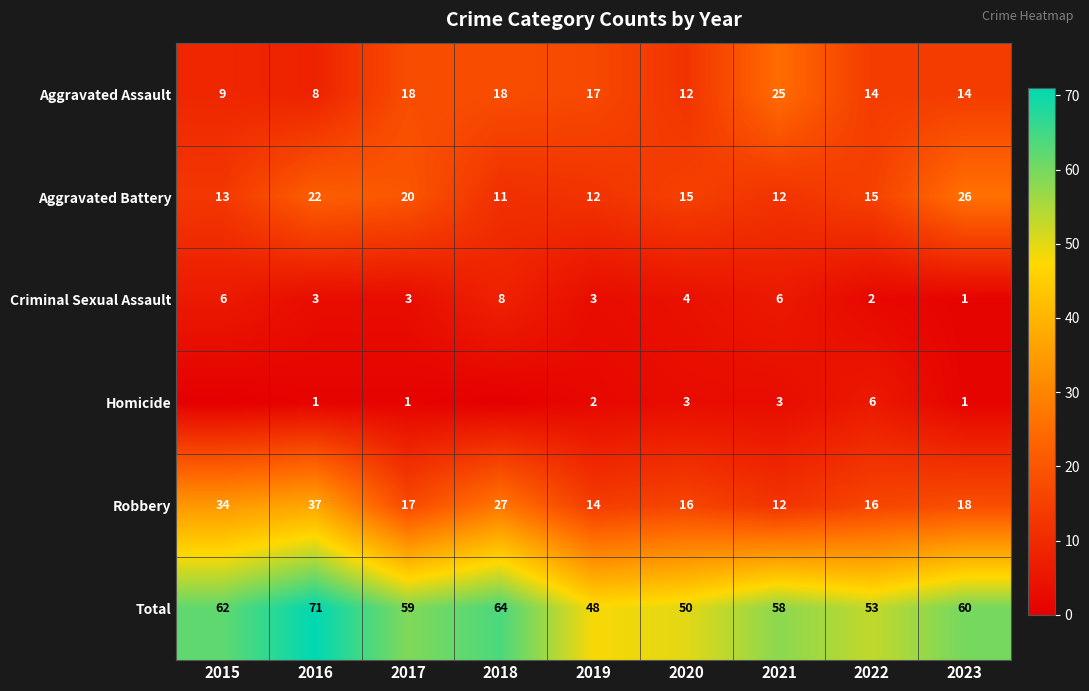

What value does the Aggravated Battery series have at 2023?

26